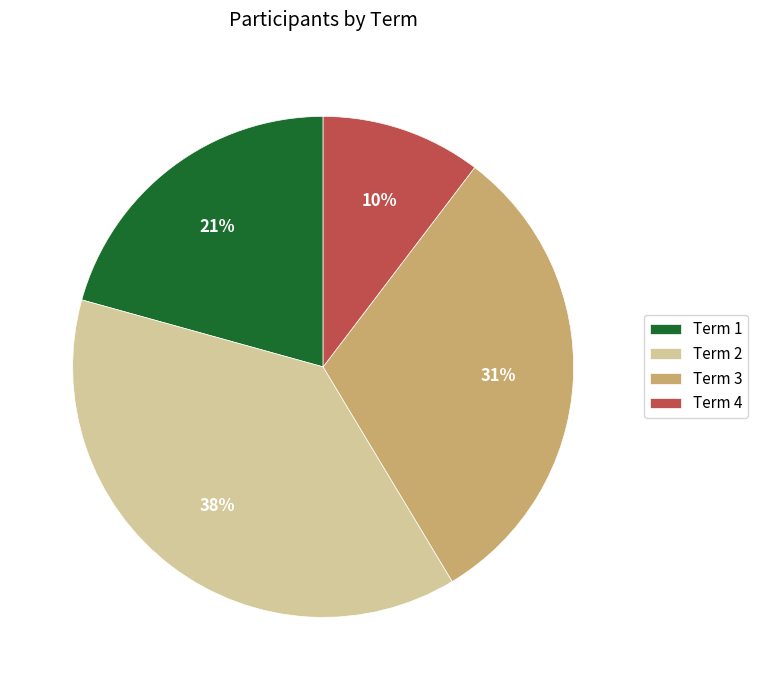

What percentage is the Term 1 slice, to the nearest percent?

21%